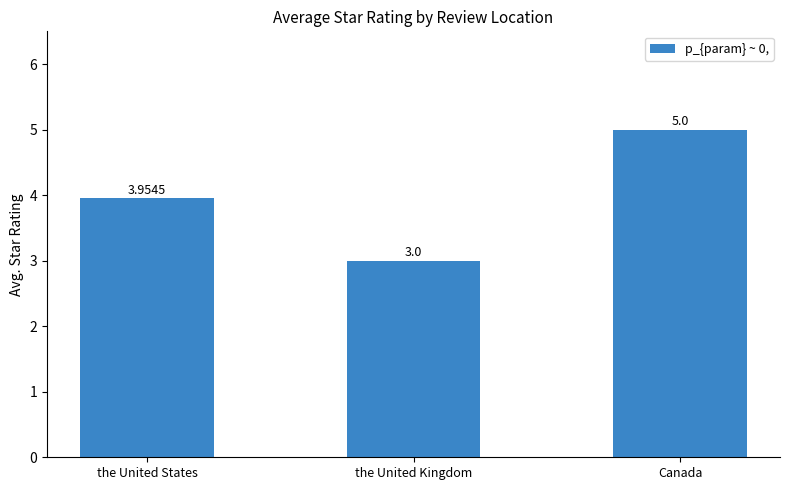

Which has a higher value, Canada or the United States?

Canada